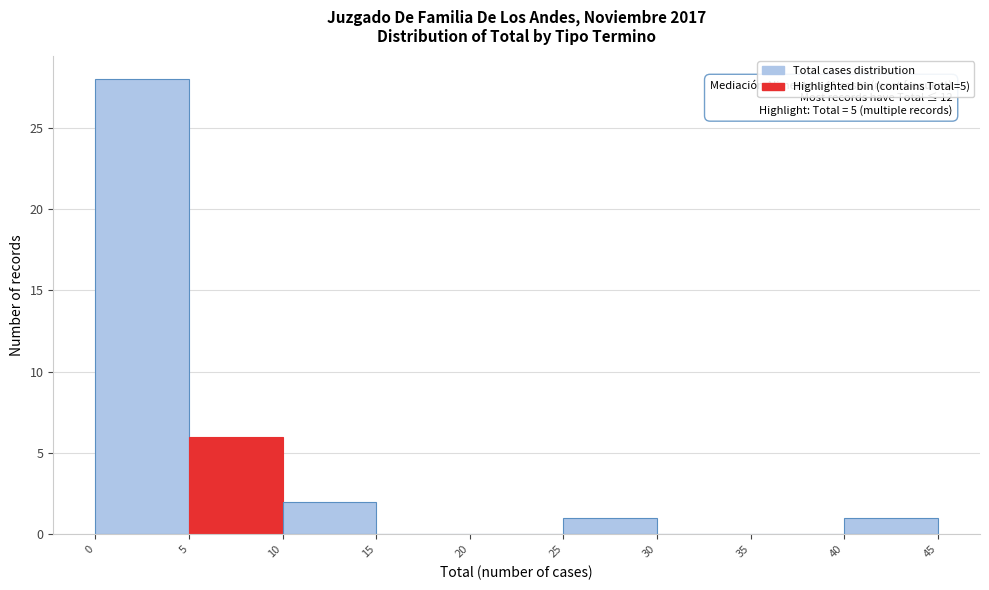

Over which range of the x-axis is the bar tallest?

0 to 5